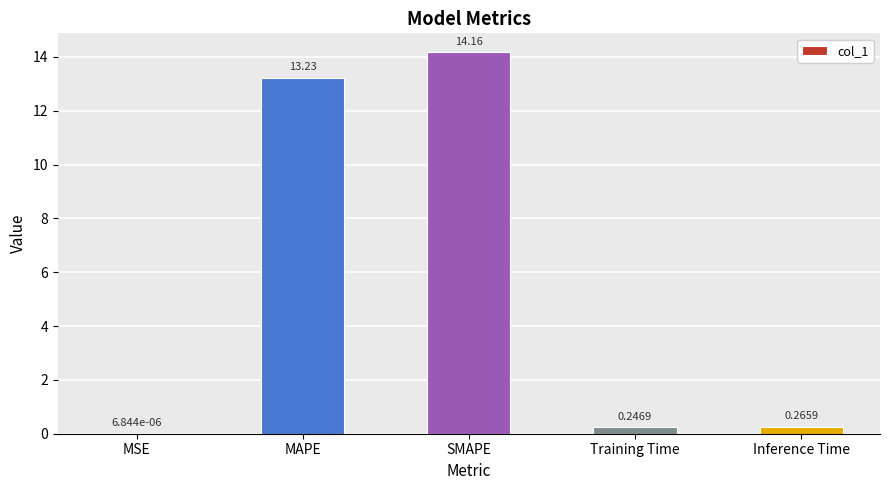

At which label is the value closest to 7?

MAPE